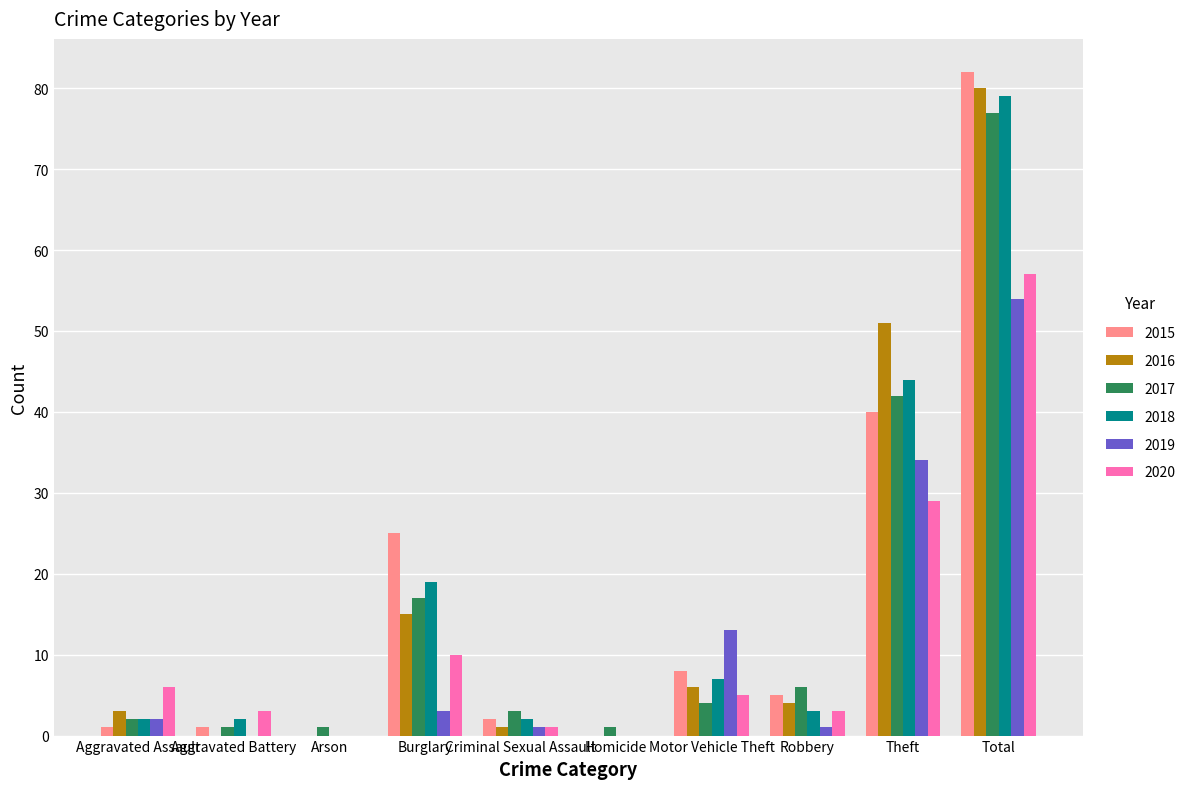

What is the sum of the 2018 values at Total and Aggravated Battery?

81